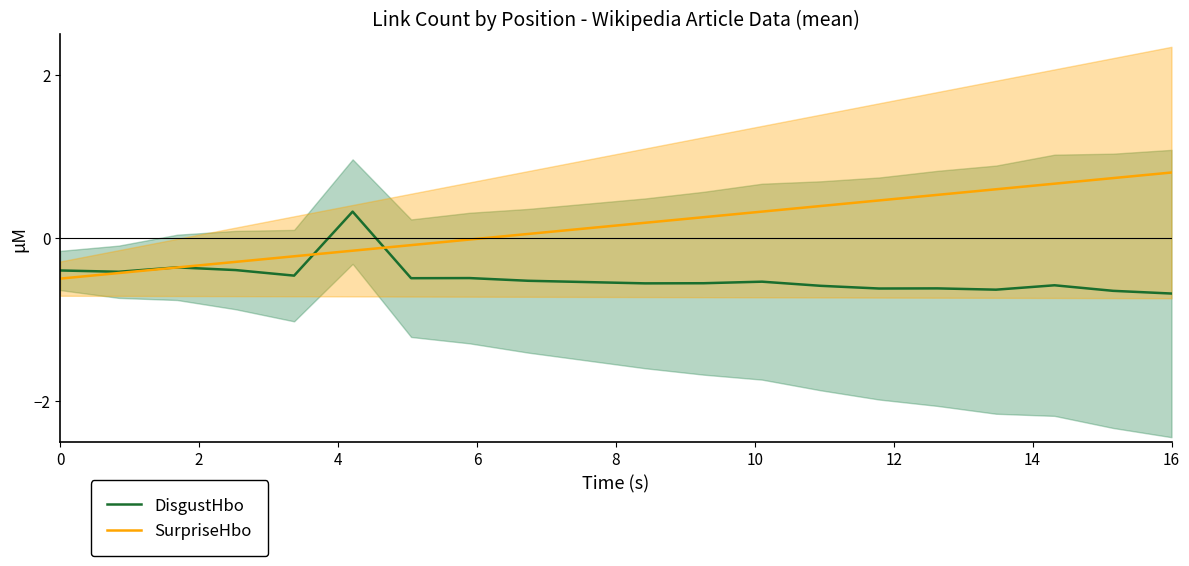

What is the maximum value for DisgustHbo?

0.3